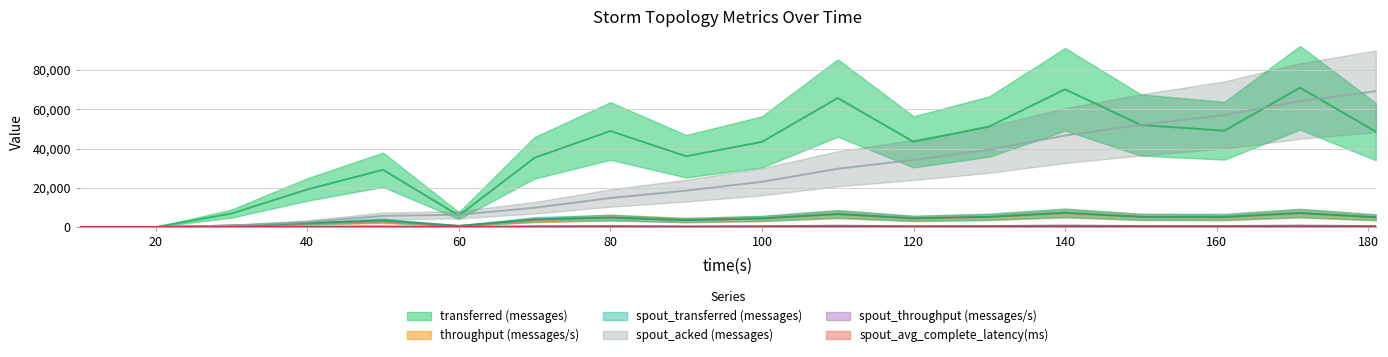

Reading right to left, what are all the values shown in this chart?

transferred (messages): 181=48600.0	171=70960.0	161=49060.0	150=51980.0	140=70160.0	130=51220.0	120=43400.0	110=65720.0	100=43380.0	90=36060.0	80=48920.0	70=35280.0	60=5840.0	50=29160.0	40=19120.0	30=6860.0	20=0.0	10=0.0
throughput (messages/s): 181=4836.0	171=7045.0	161=4891.0	150=5183.0	140=6995.0	130=5110.0	120=4316.0	110=6554.0	100=4315.0	90=3588.0	80=4875.0	70=3492.0	60=578.0	50=2895.0	40=1863.0	30=683.0	20=0.0	10=0.0
spout_transferred (messages): 181=5040.0	171=7160.0	161=5220.0	150=5200.0	140=7300.0	130=5240.0	120=4480.0	110=6660.0	100=4440.0	90=3500.0	80=4800.0	70=3920.0	60=600.0	50=3360.0	40=1940.0	30=760.0	20=0.0	10=0.0
spout_acked (messages): 181=69160.0	171=64180.0	161=57060.0	150=52040.0	140=46620.0	130=39460.0	120=34180.0	110=29700.0	100=23040.0	90=18540.0	80=14780.0	70=9820.0	60=6260.0	50=5660.0	40=2620.0	30=760.0	20=0.0	10=0.0
spout_throughput (messages/s): 181=501.0	171=710.0	161=520.0	150=518.0	140=727.0	130=522.0	120=445.0	110=664.0	100=441.0	90=348.0	80=478.0	70=388.0	60=59.0	50=333.0	40=189.0	30=75.0	20=0.0	10=0.0
spout_avg_complete_latency(ms): 181=2.1	171=2.1	161=2.2	150=2.2	140=2.3	130=2.4	120=2.6	110=2.7	100=2.9	90=3.2	80=3.5	70=4.0	60=4.9	50=4.3	40=4.9	30=5.6	20=0.0	10=0.0